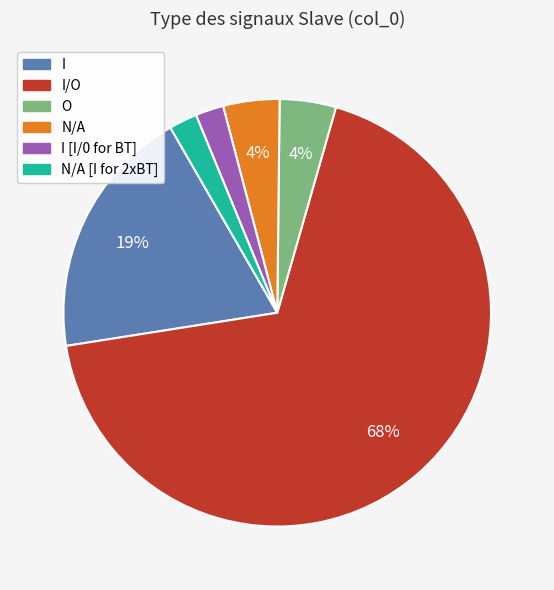

True or false: I/O accounts for 68% of the total.

True